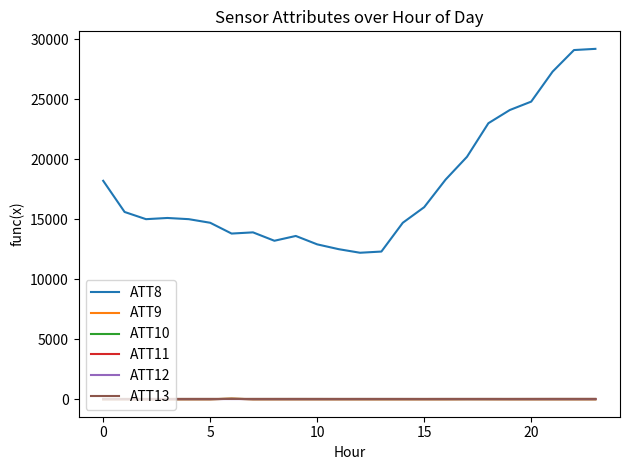

What is the maximum value for ATT9?

30.6